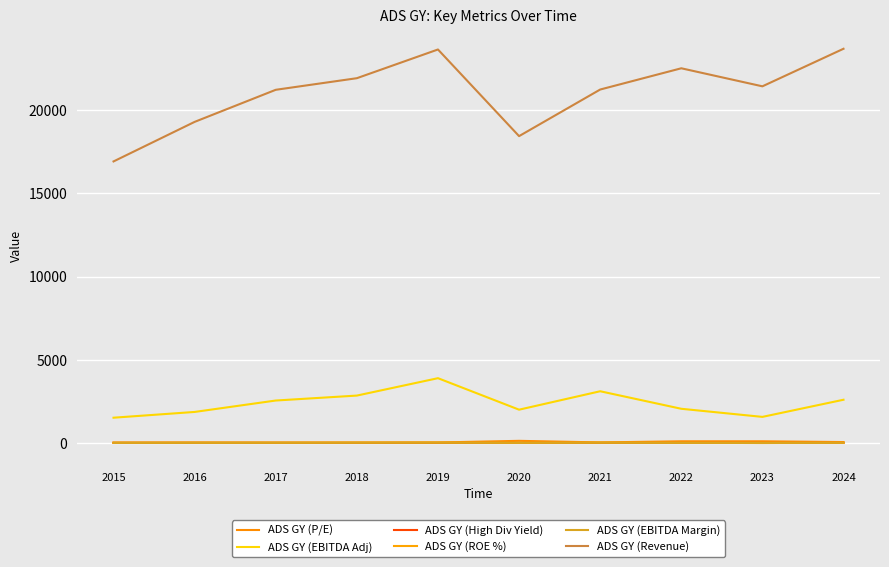

Does the chart display data point markers on the line(s)?

No